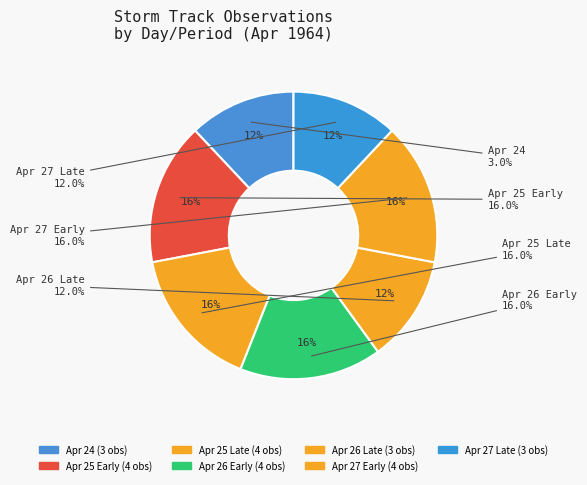

Rank the categories by value from highest to lowest.

25, 26, 25, 26, 27, 24, 27, 27